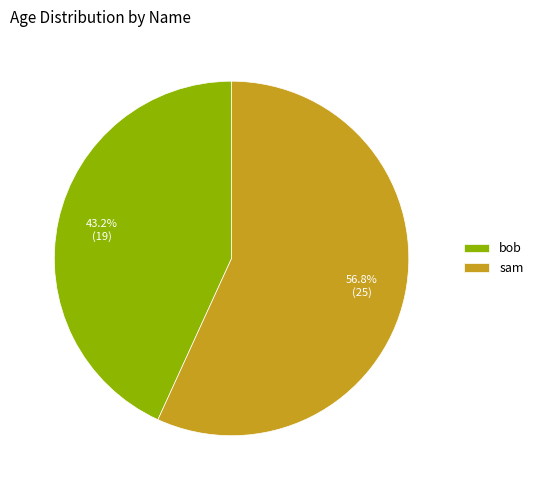

Is sam the majority of the pie?

Yes